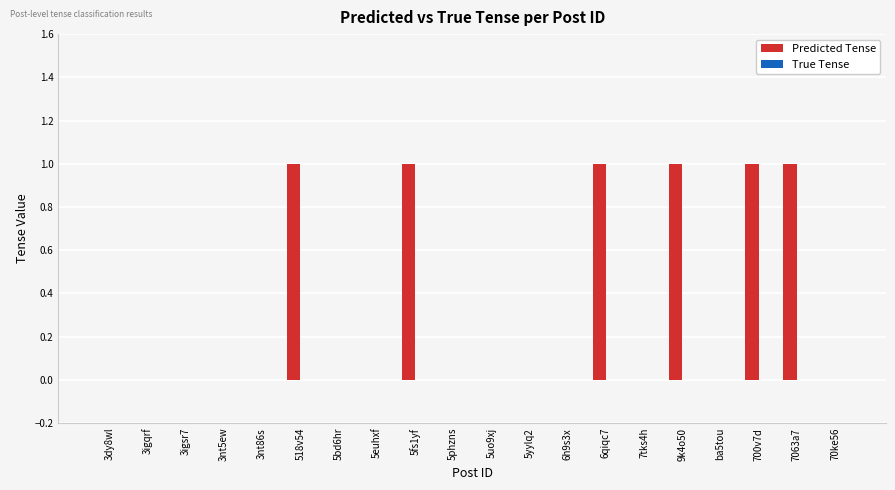

Between 6qiqc7 and 3igsr7, which is larger?

6qiqc7